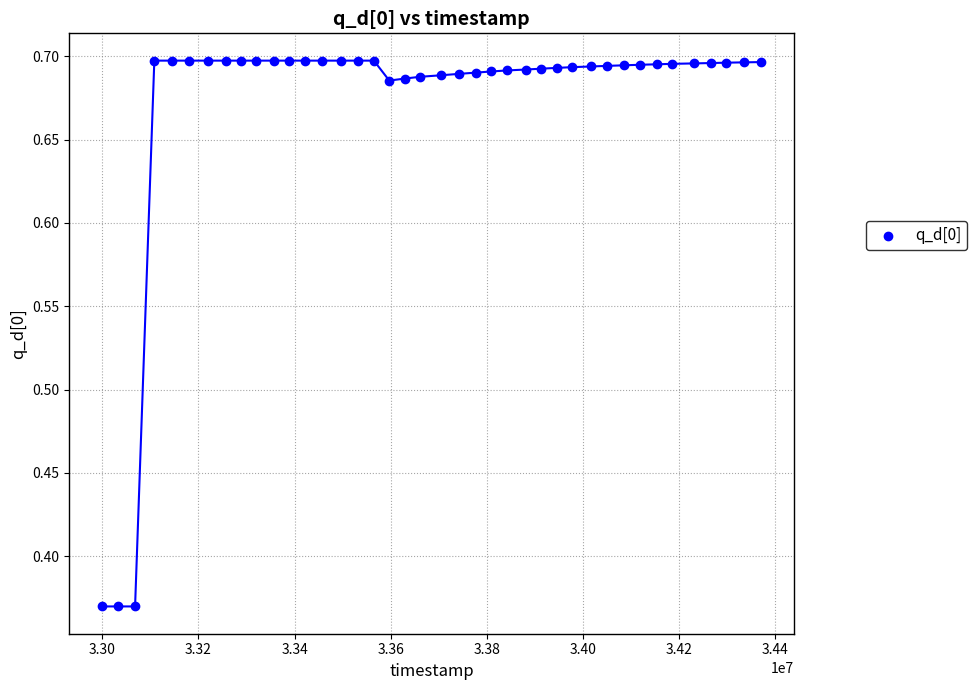

What is the range of X values (max minus min)?

1370621.0